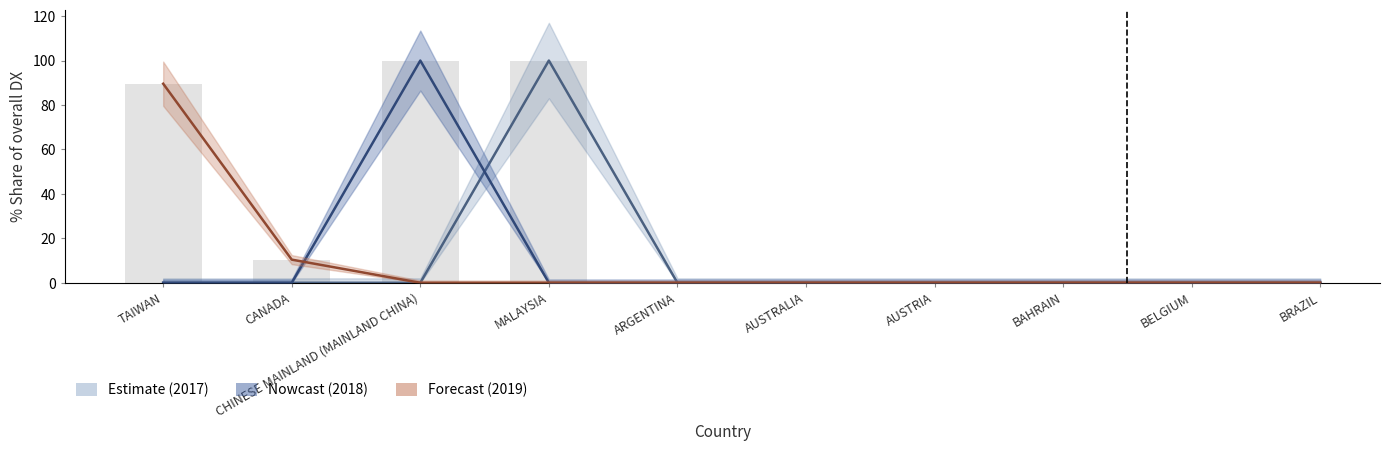

What is the label of the 9th bar from the left?

BELGIUM